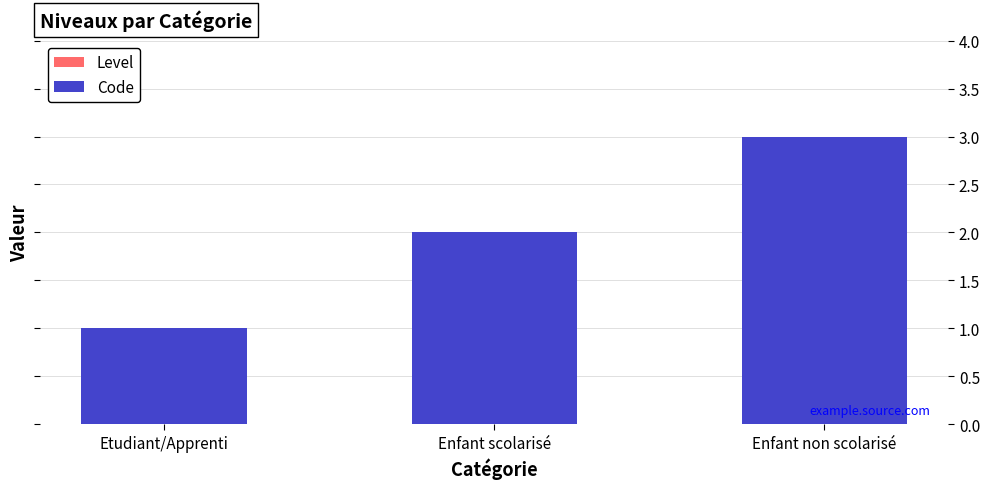

Which series has the largest total across all categories?

Code